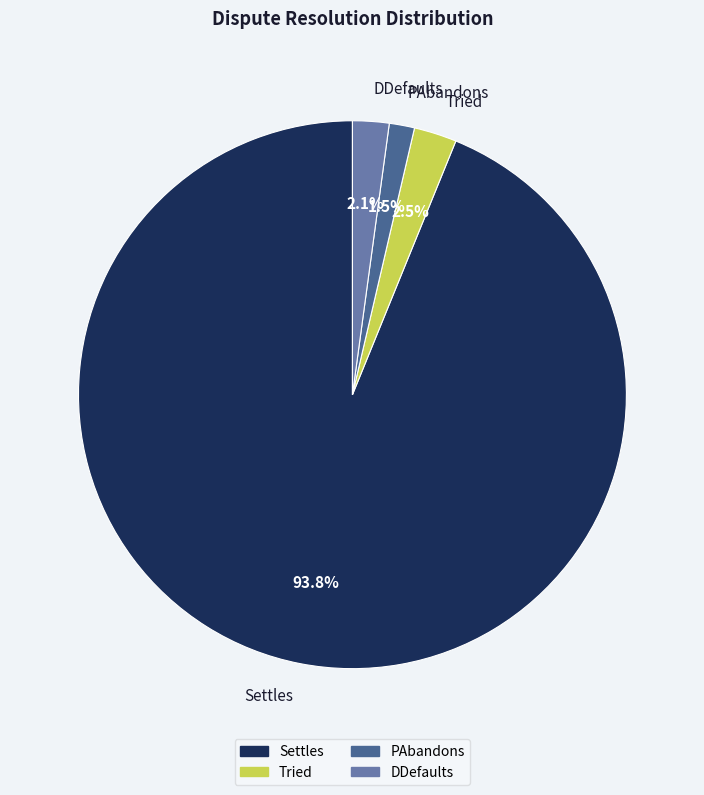

Is the sum of Settles and DDefaults greater than half?

Yes